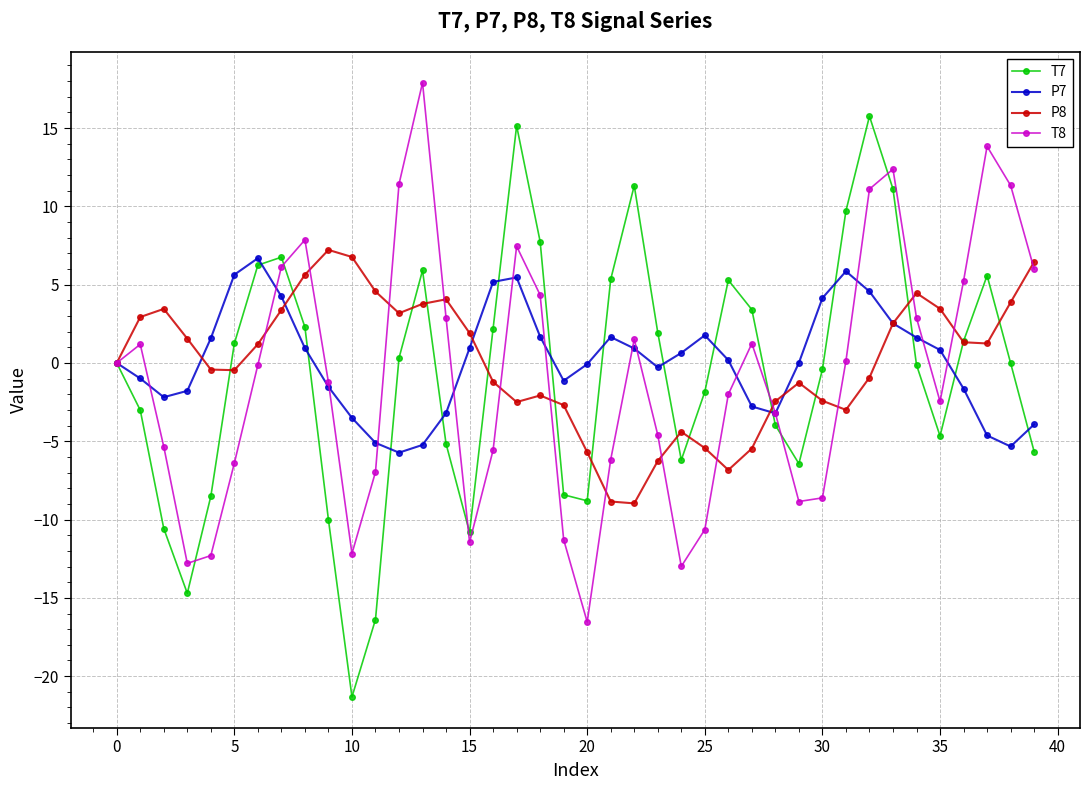

What is the lowest value of the P7 series?

-5.7